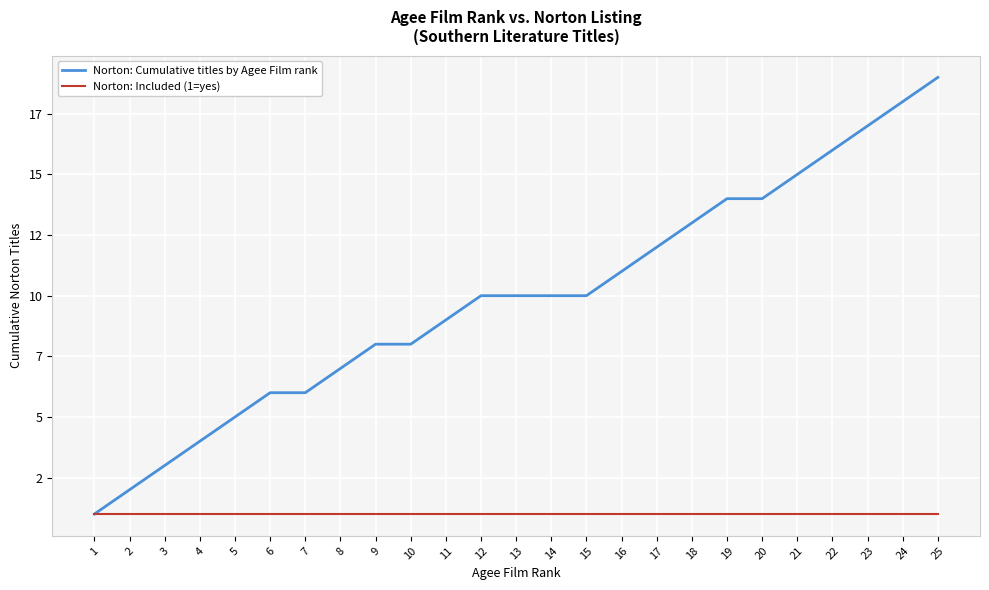

Rank the series at 18 from lowest to highest value.

Norton: Included (1=yes), Norton: Cumulative titles by Agee Film rank